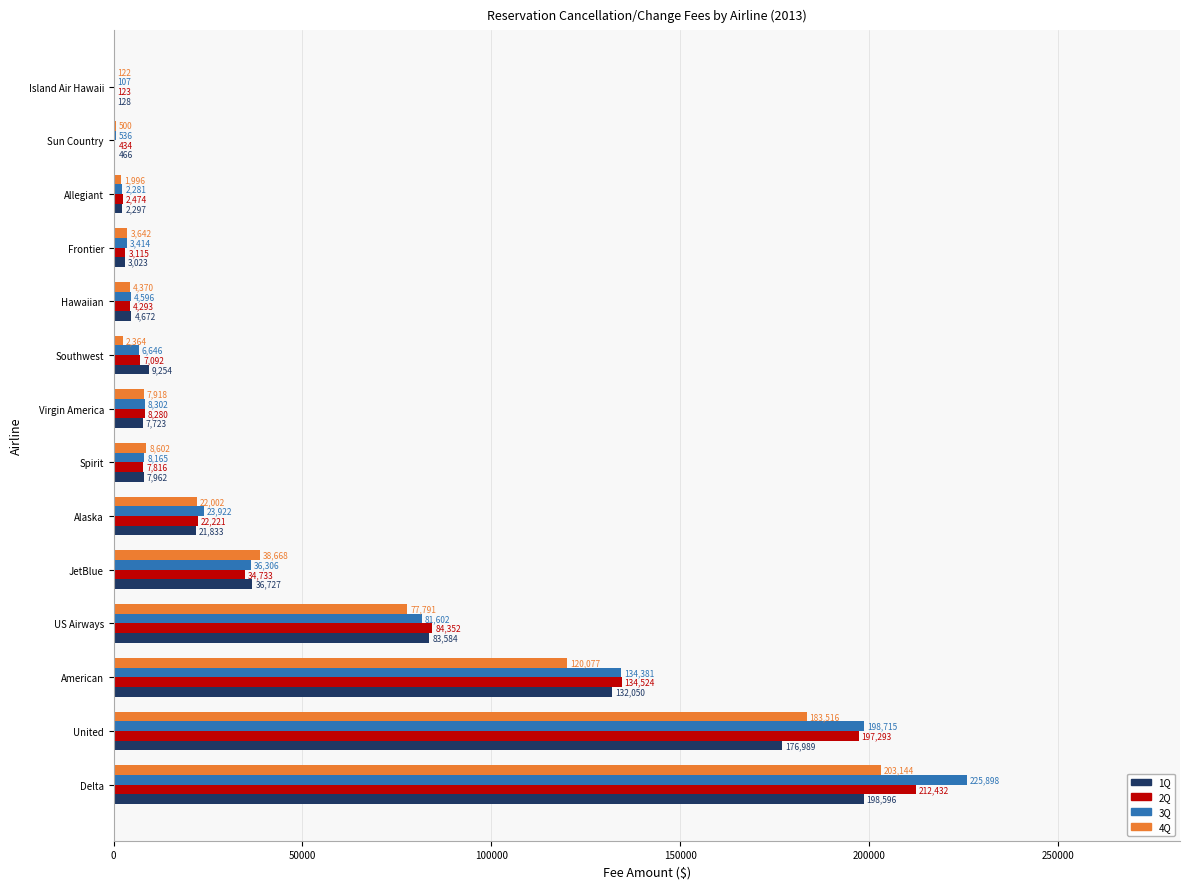

At which label is 3Q closest to 113002?

American